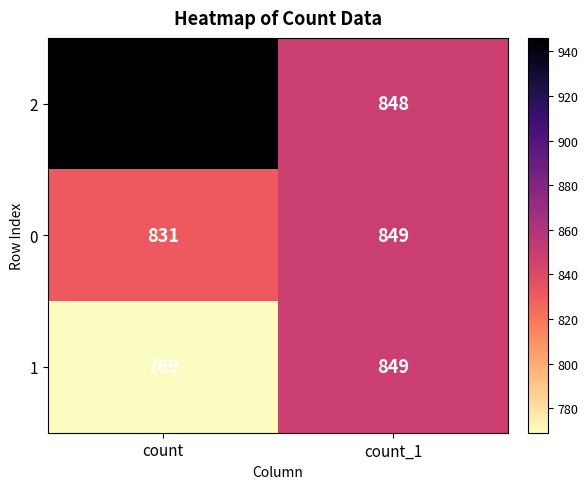

At which category does the chart reach its minimum across all series?

count